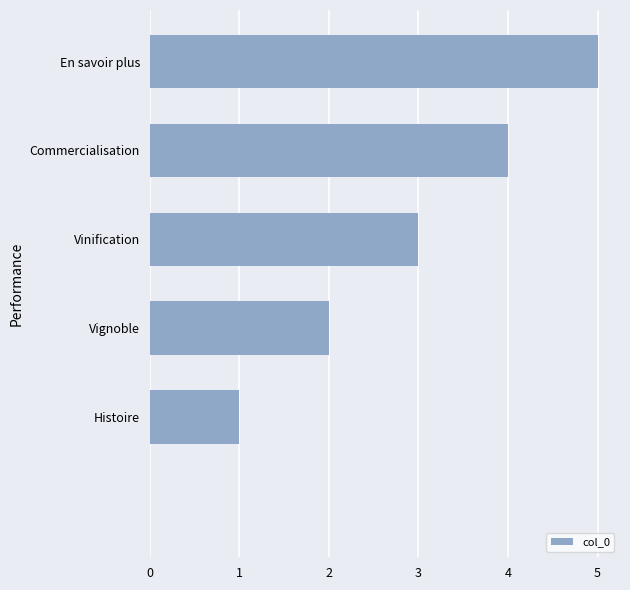

What is the greatest value displayed?

5